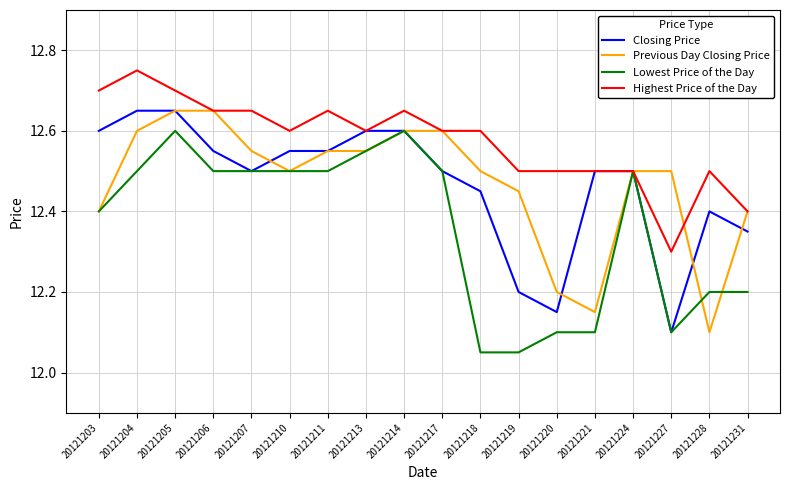

Which label corresponds to the largest value in the chart?

20121204